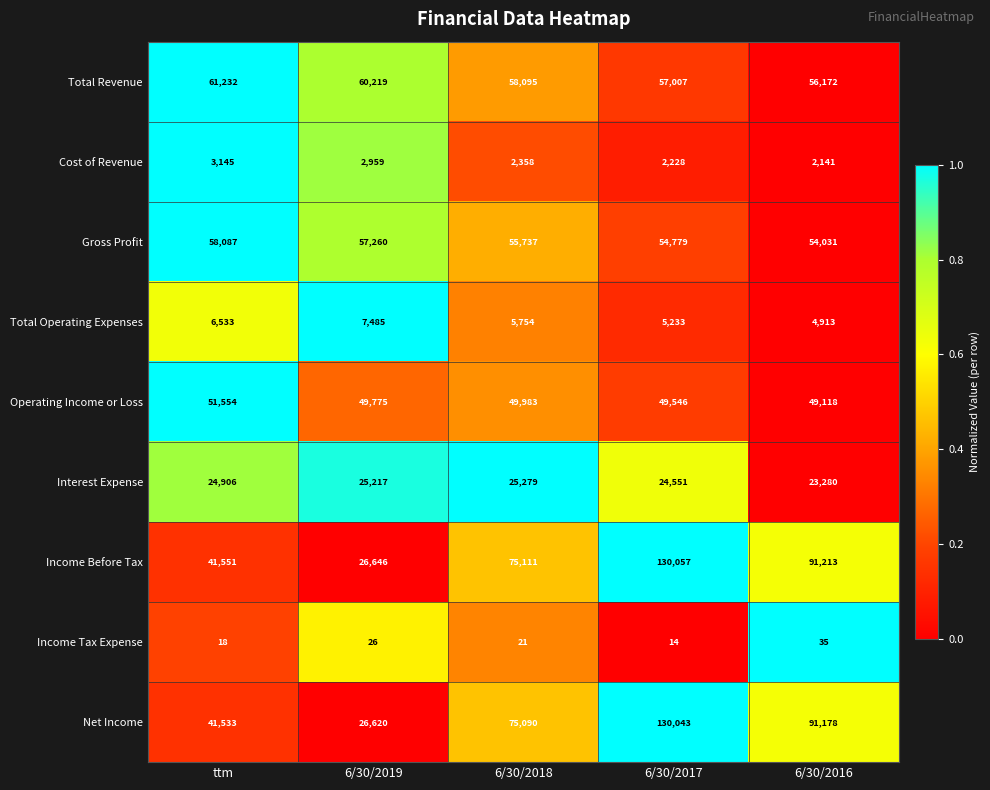

What is the difference between the maximum and second lowest values in the Income Tax Expense series?

17